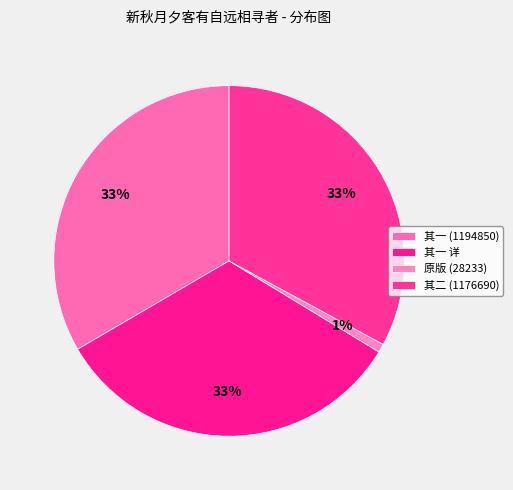

Count the number of slices in the pie.

4